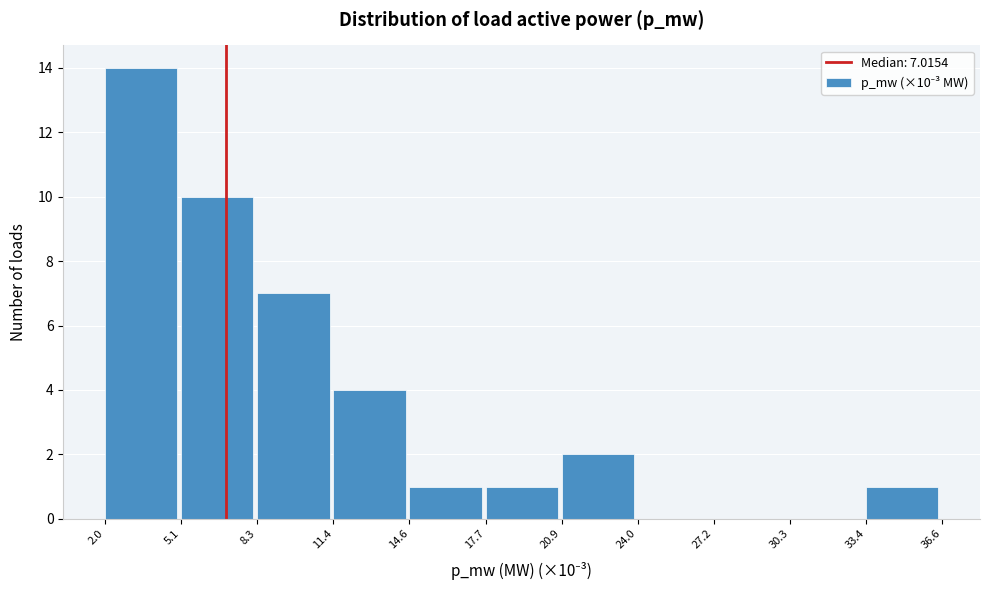

Over which range of the x-axis is the bar tallest?

2.0 to 5.1